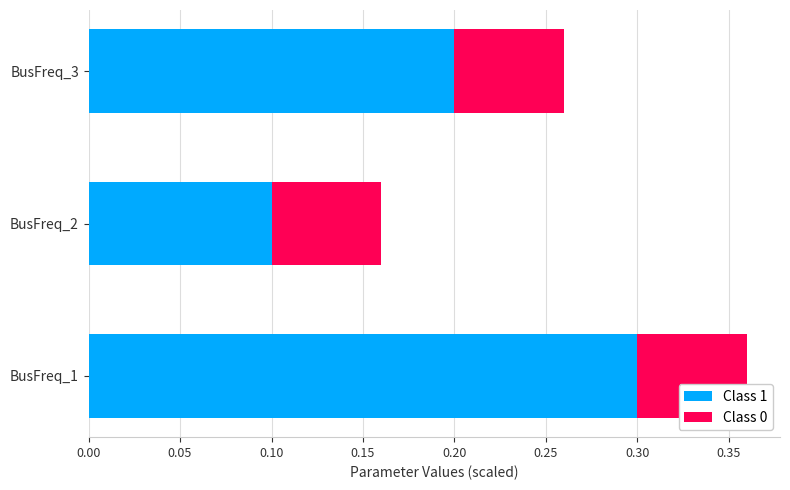

The value of Class 1 at BusFreq_1 is 0.5. True or false?

False